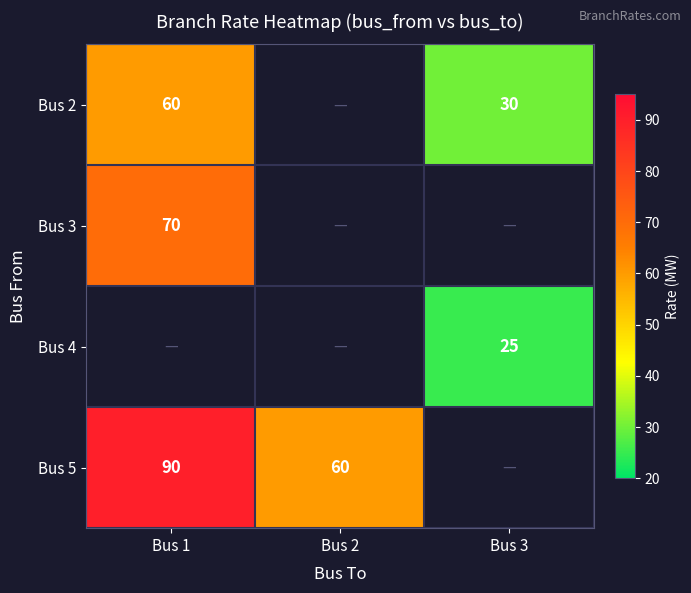

The value of Bus 4 at Bus 3 is 43. True or false?

False